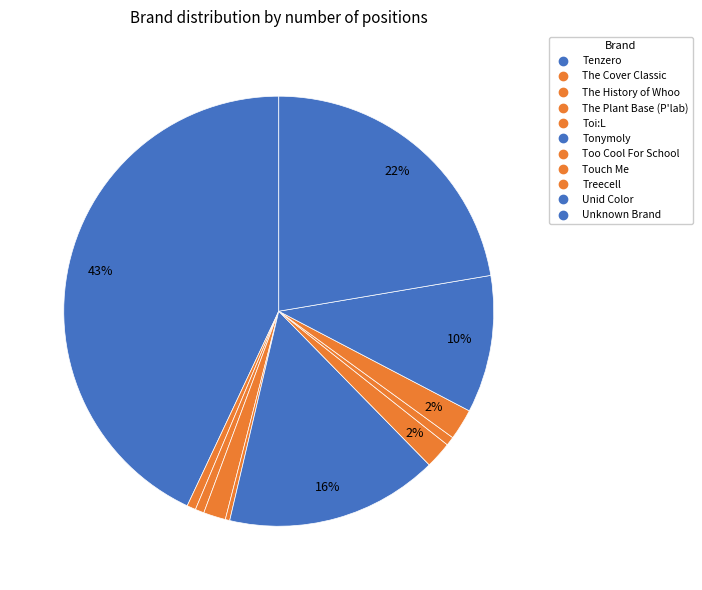

Count the number of slices in the pie.

11